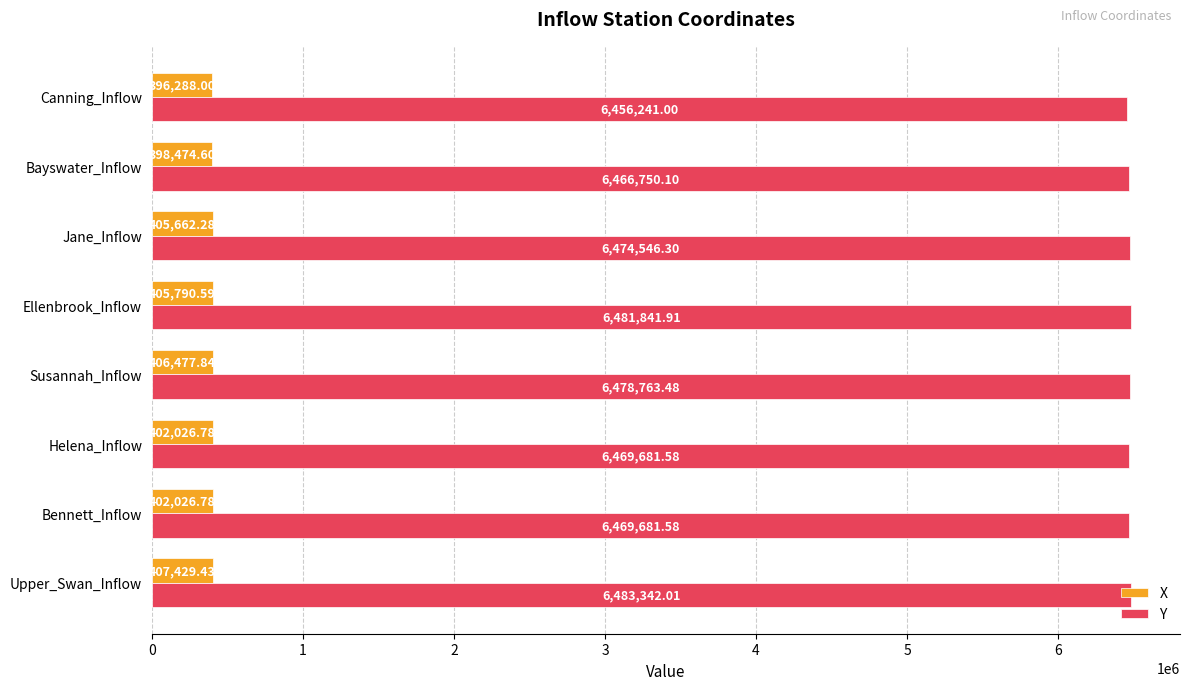

At which label does X reach its minimum?

Canning_Inflow